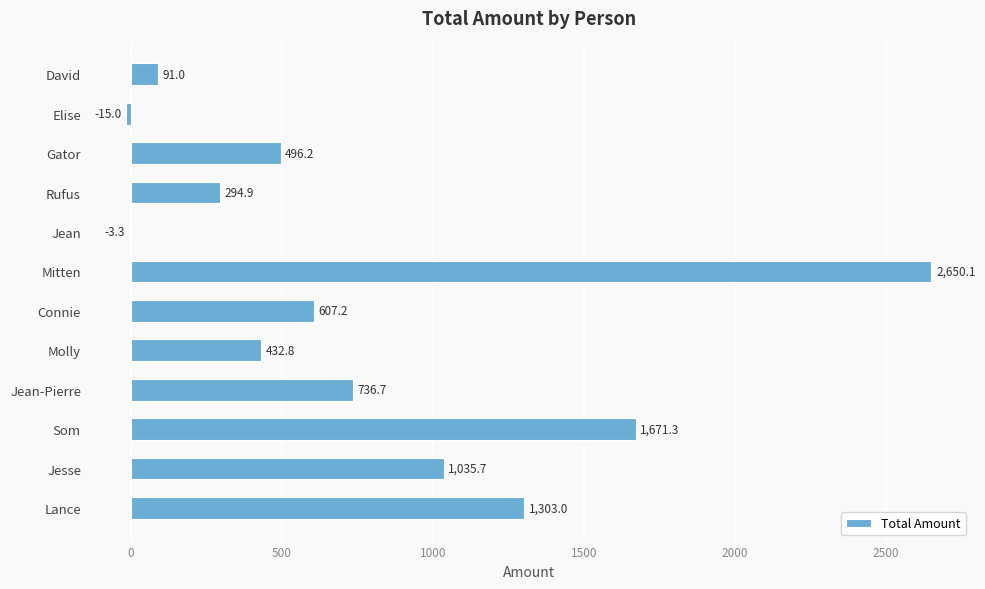

Reading bottom to top, list all the values displayed in this chart.

Lance=1303.0	Jesse=1035.7	Som=1671.3	Jean-Pierre=736.7	Molly=432.8	Connie=607.2	Mitten=2650.1	Jean=-3.3	Rufus=294.9	Gator=496.2	Elise=-15.0	David=91.0